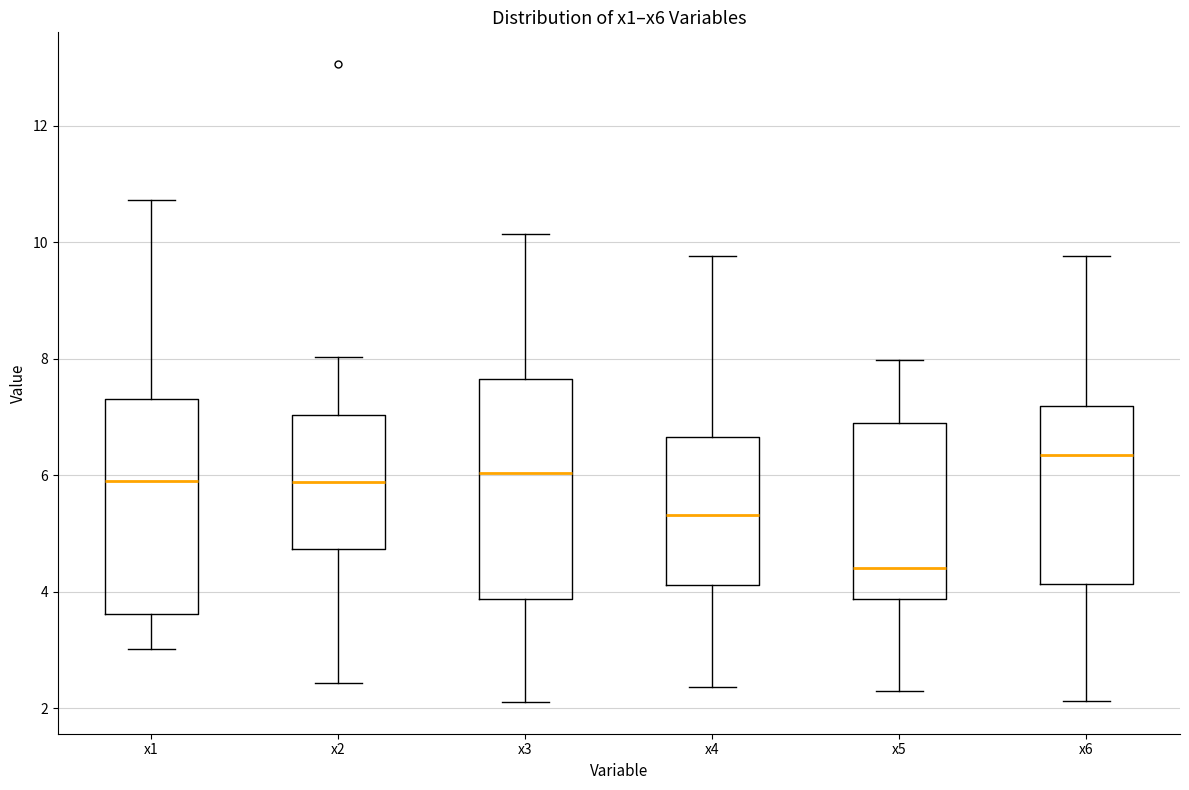

Reading left to right, read every box against the y-axis: the position of its median line, the range the box covers, and the ends of its whiskers. The values are not printed on the chart, so give them approximately, as read against the axis.

x1: median 5.8, box 3.6 to 7.4, whiskers 3.0 to 10.8
x2: median 5.8, box 4.8 to 7.0, whiskers 2.4 to 8.0
x3: median 6.0, box 3.8 to 7.6, whiskers 2.2 to 10.2
x4: median 5.4, box 4.2 to 6.6, whiskers 2.4 to 9.8
x5: median 4.4, box 3.8 to 6.8, whiskers 2.2 to 8.0
x6: median 6.4, box 4.2 to 7.2, whiskers 2.2 to 9.8